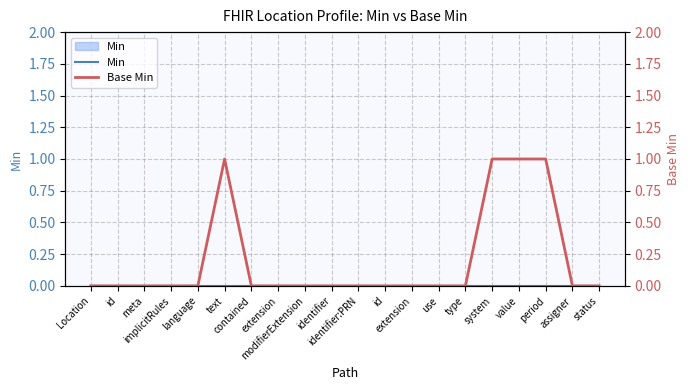

How many values in Base Min are above zero?

4